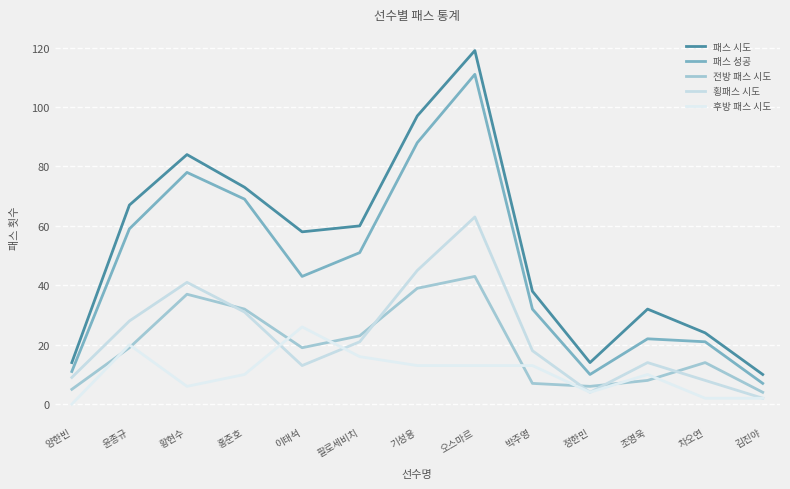

At how many categories does at least one series exceed 83?

3